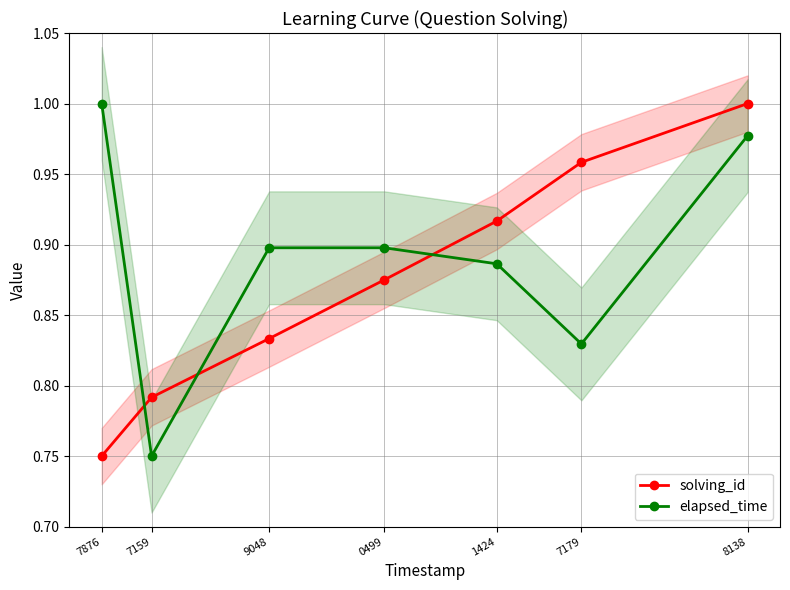

What is the greatest value displayed?

1.0